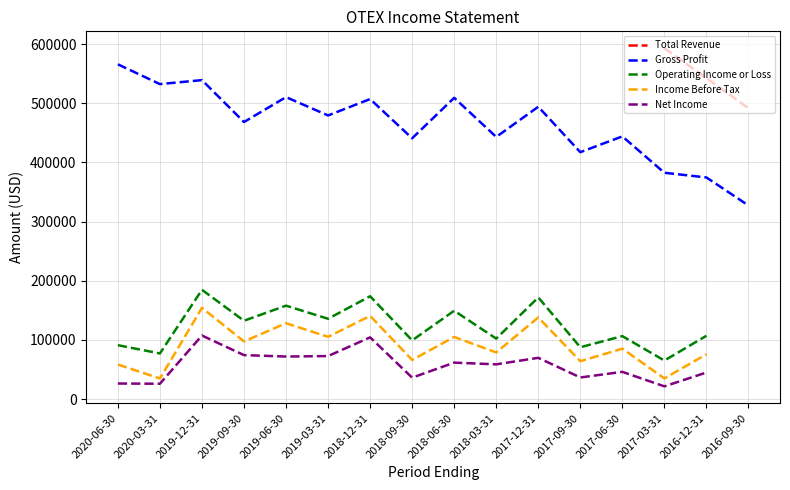

What is the highest value of the Operating Income or Loss series?

184800.0